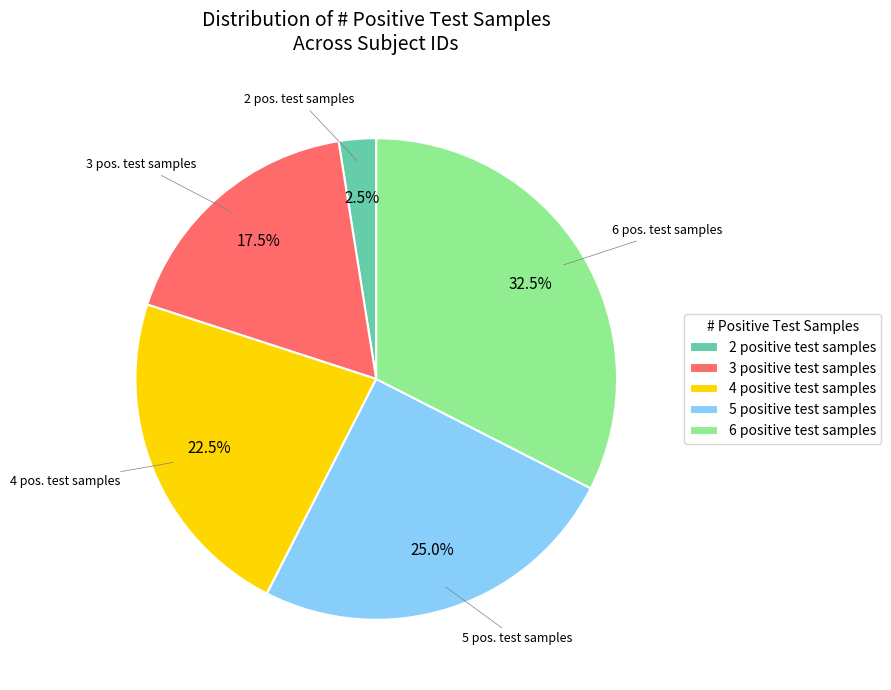

Is there any slice that represents more than half of the pie?

No